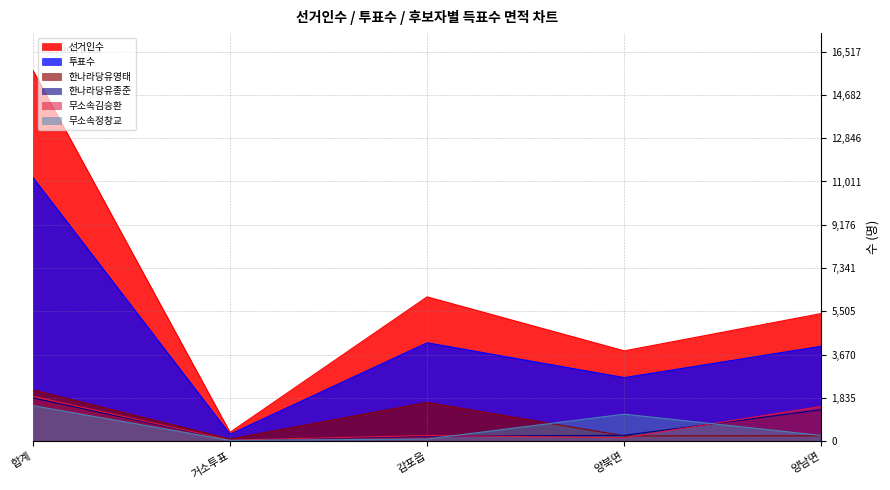

The value of 무소속김승환 at 양남면 is 1472. True or false?

True